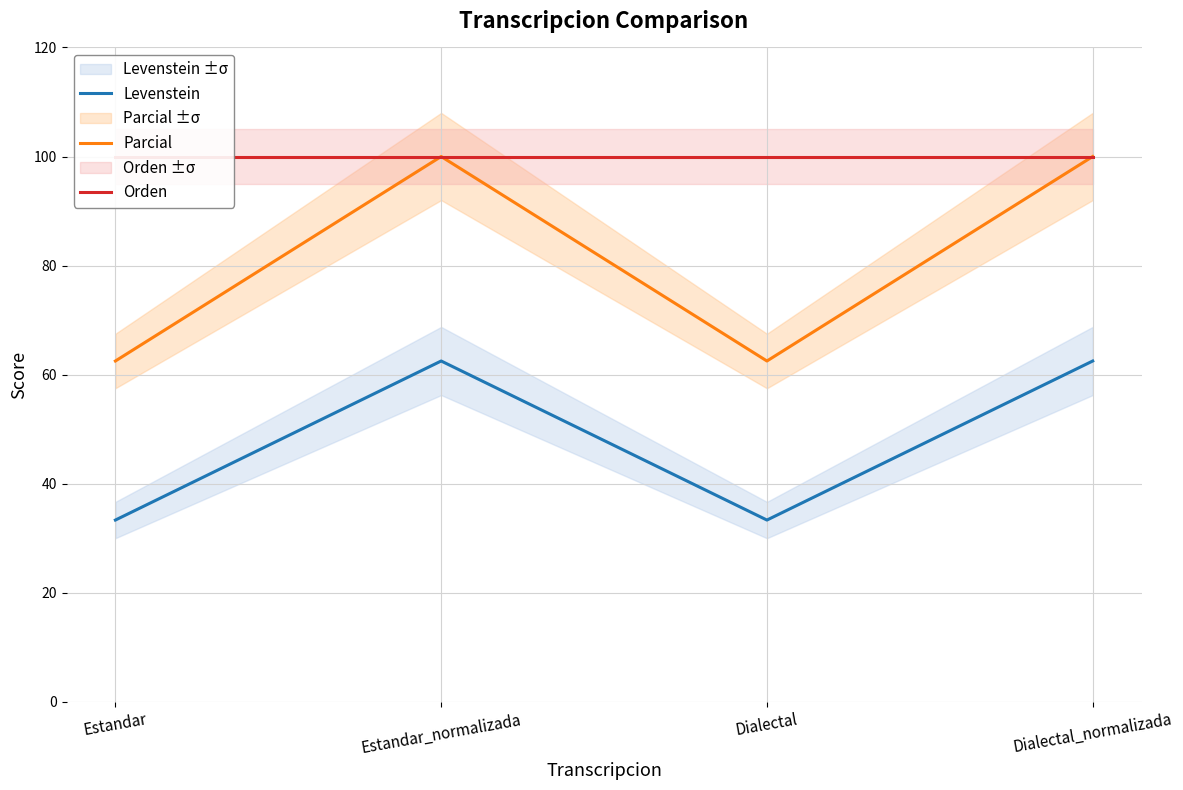

What is the total value across all series at Dialectal_normalizada?

262.5